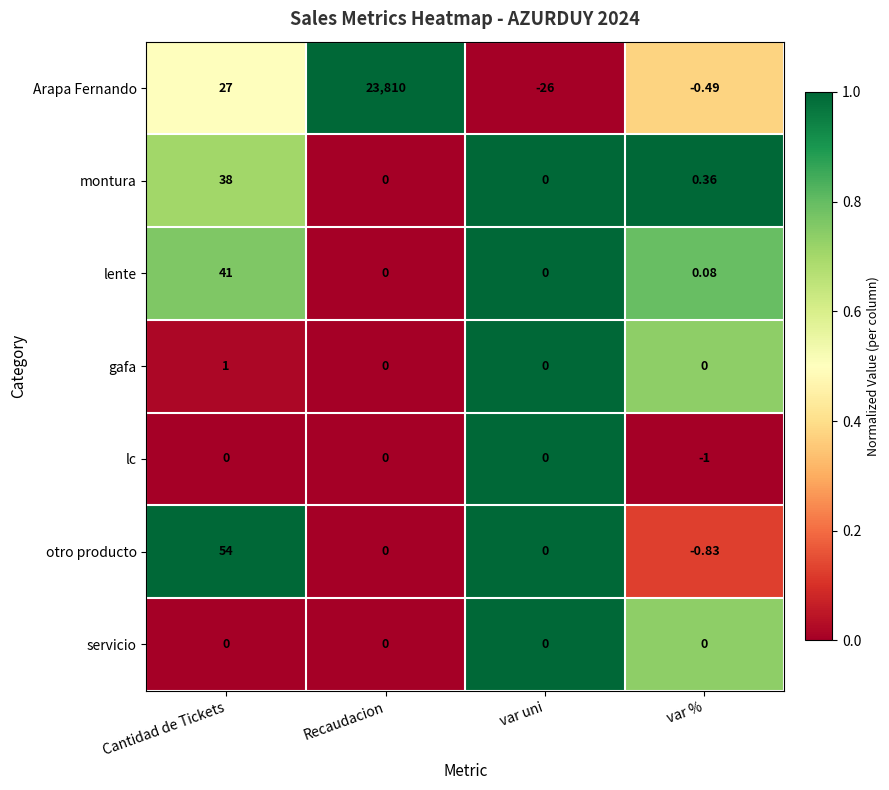

Which series has the largest total across all categories?

Arapa Fernando